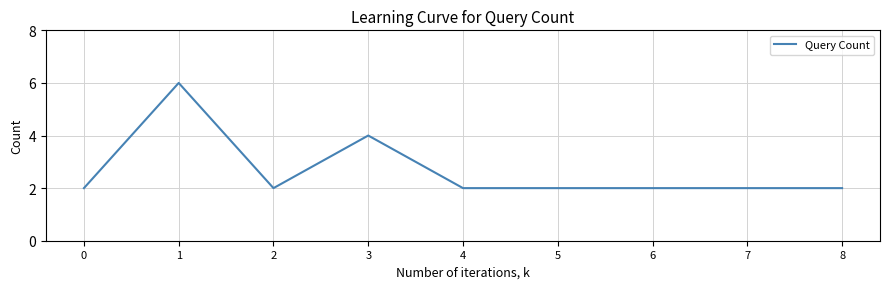

Reading right to left, transcribe all the data shown in this chart.

2	2	2	2	2	4	2	6	2